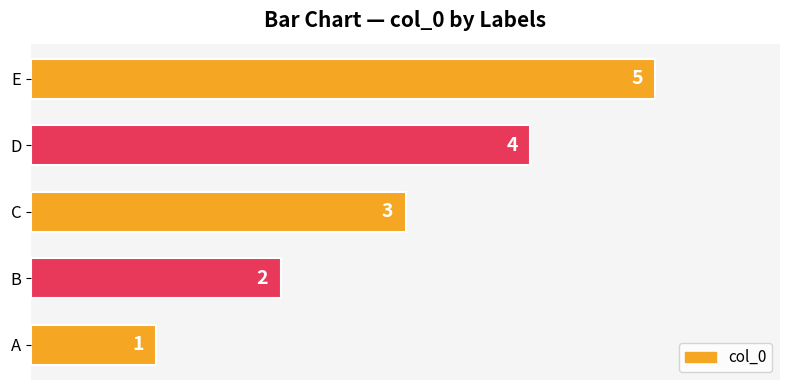

How many values are between 2 and 4?

3